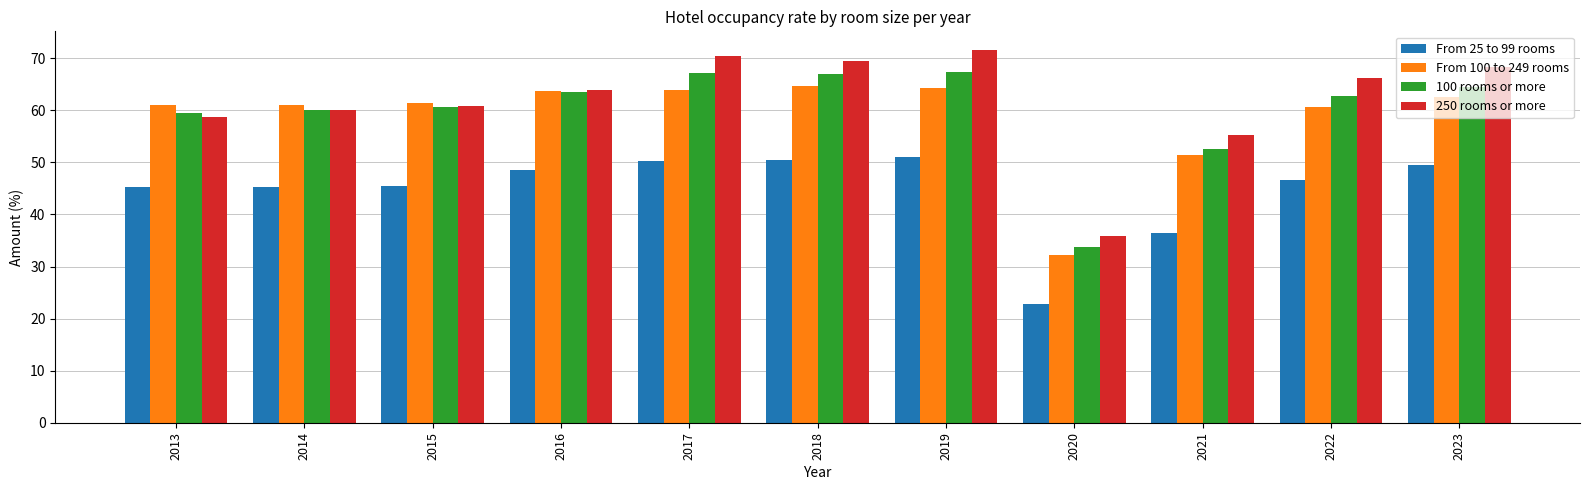

Is the value of 100 rooms or more at 2013 greater than the value of From 25 to 99 rooms at 2017?

Yes